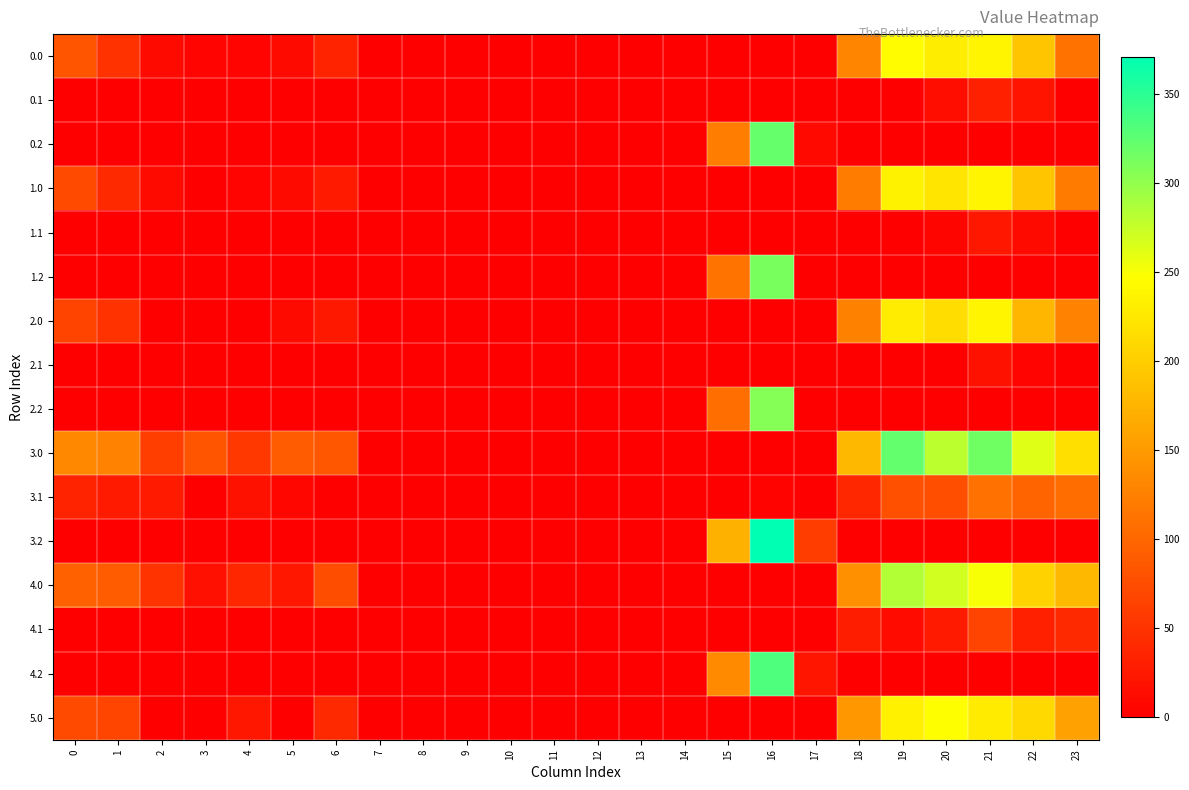

At 17, list the series in order from smallest to largest.

0.0, 0.1, 1.0, 1.1, 2.0, 2.1, 2.2, 3.0, 3.1, 4.0, 4.1, 5.0, 1.2, 0.2, 4.2, 3.2